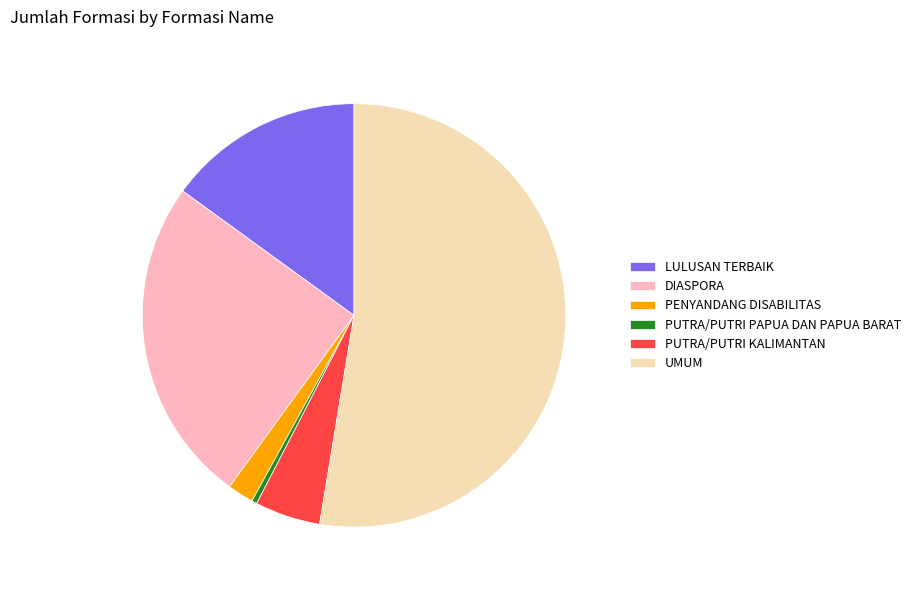

Do DIASPORA and PUTRA/PUTRI PAPUA DAN PAPUA BARAT together represent more than half of the pie?

No